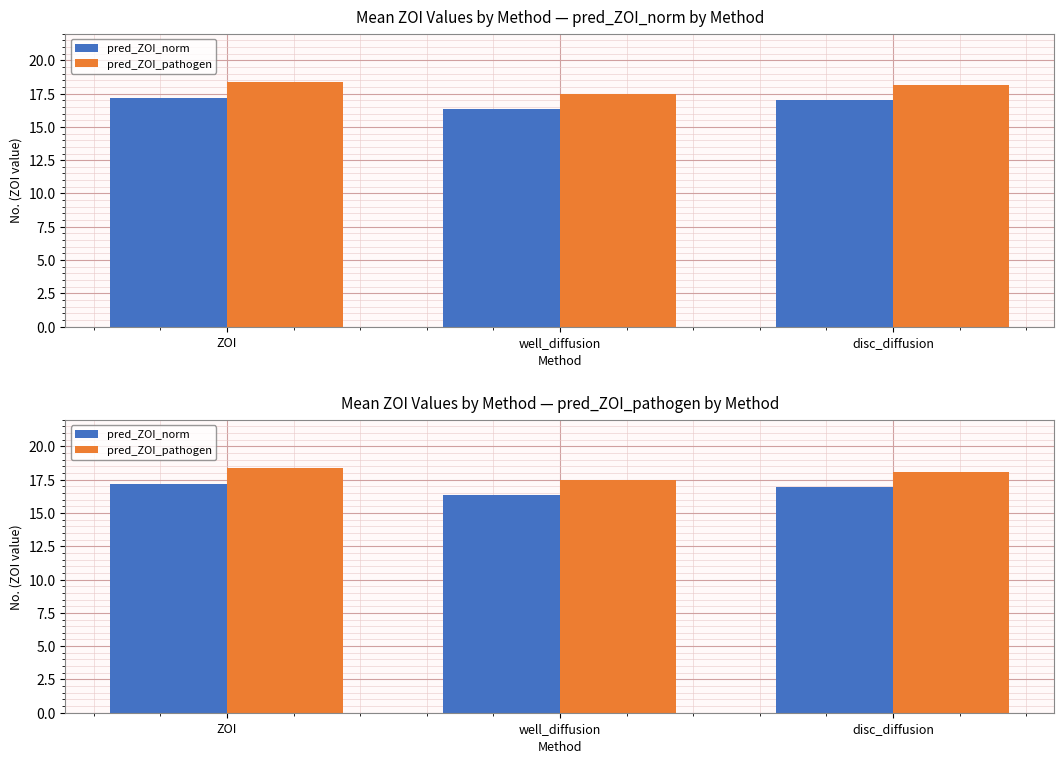

Does the chart contain any negative values?

No